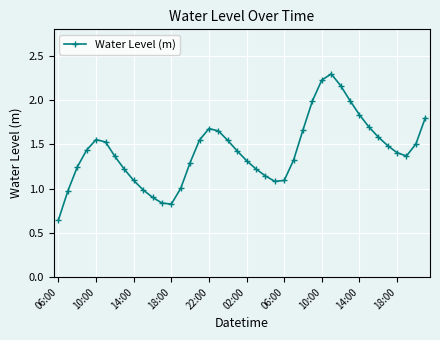

How many points are lower than both their immediate neighbors (excluding endpoints)?

3